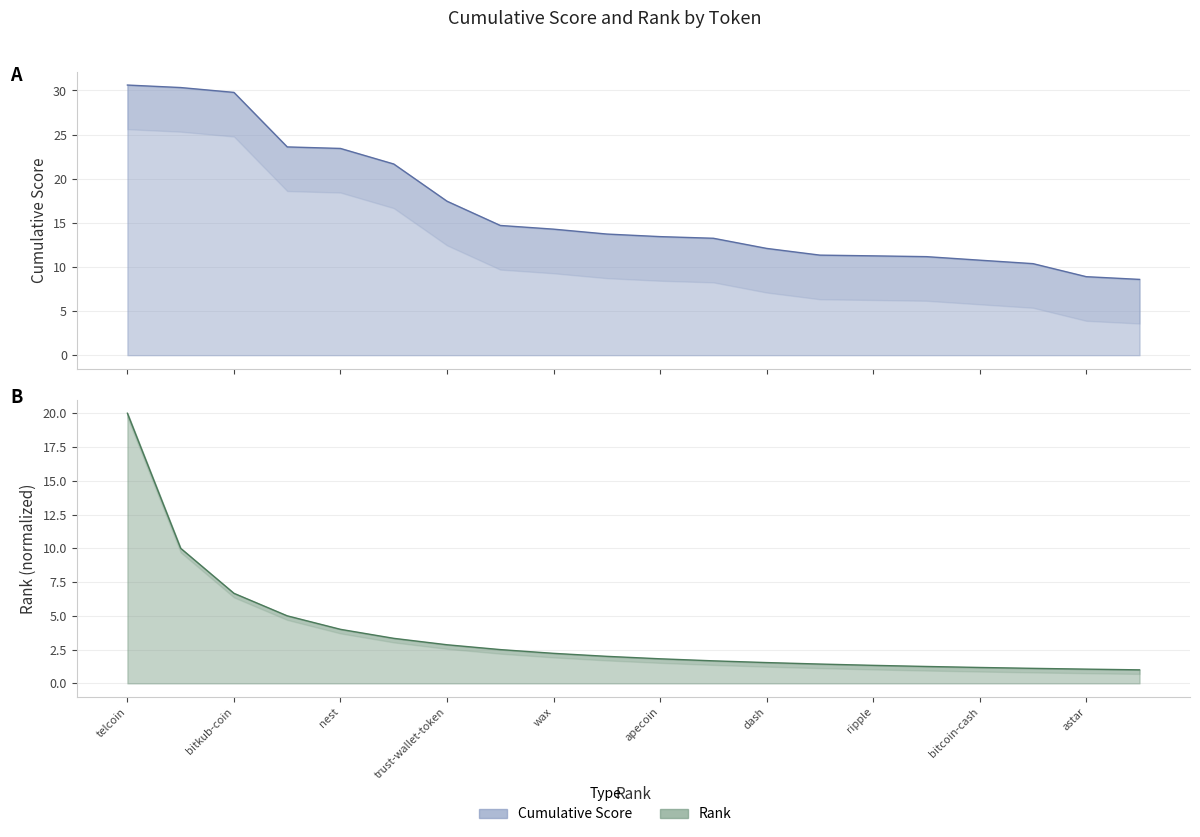

The chart shows a value of 11.3 at ripple. True or false?

True